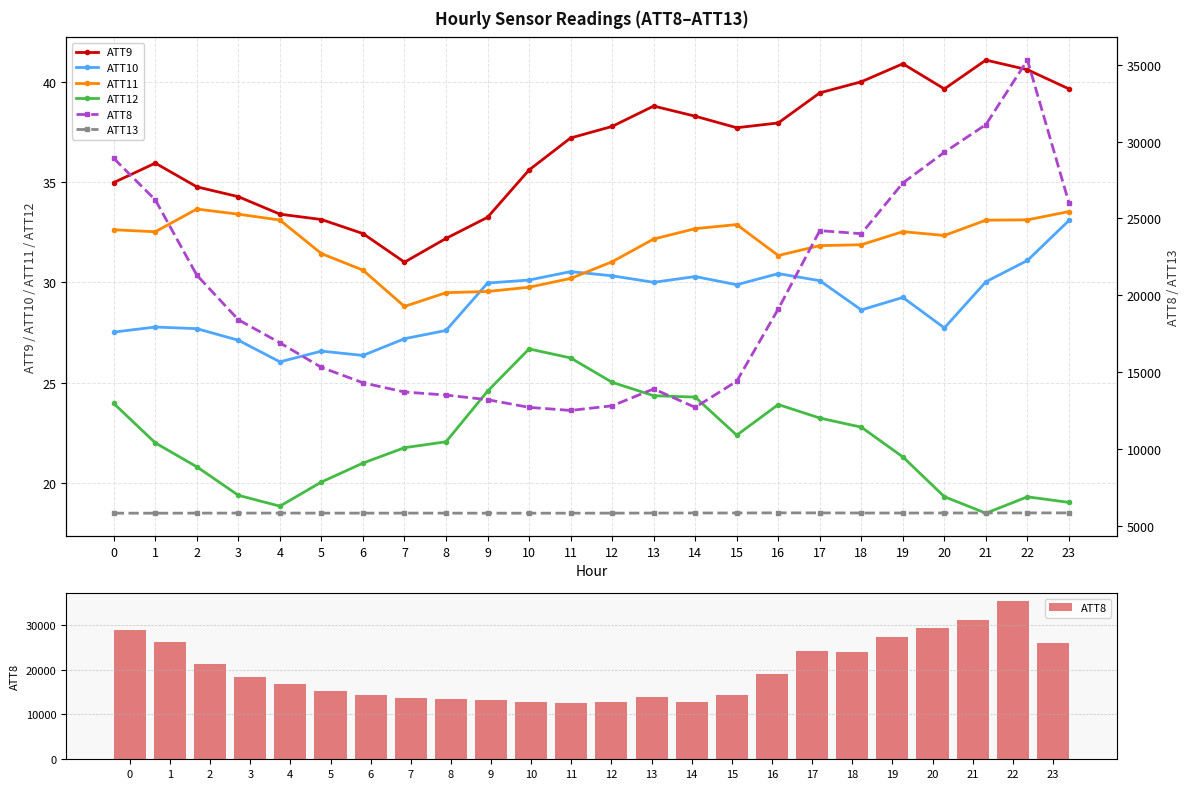

Which series has the widest spread of values?

ATT8